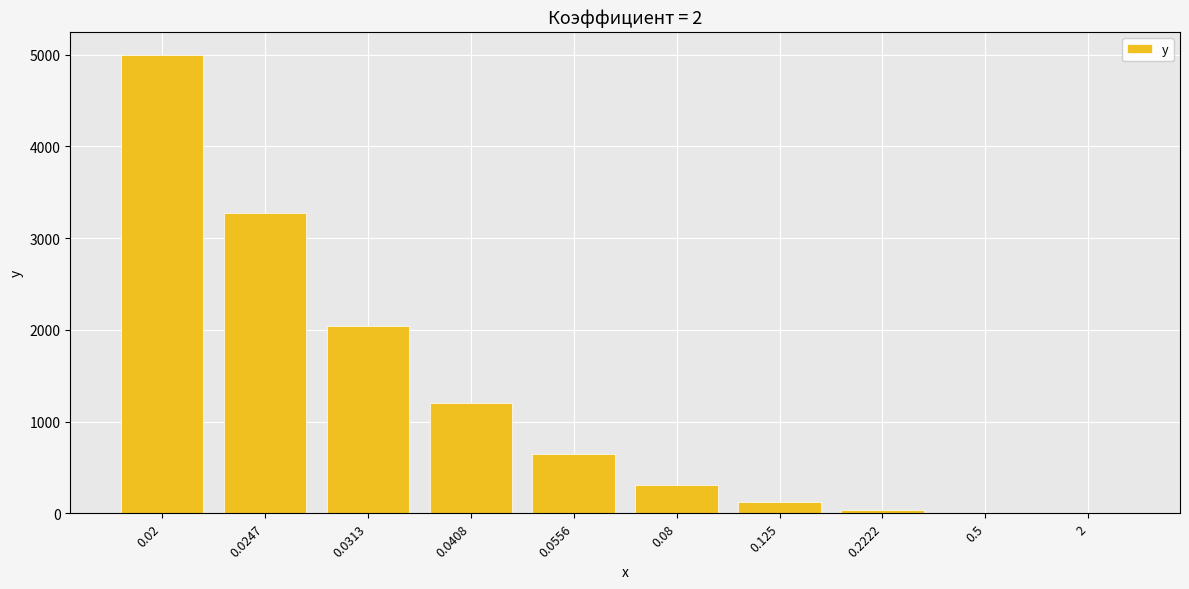

What is the approximate value at 0.08?

312.5